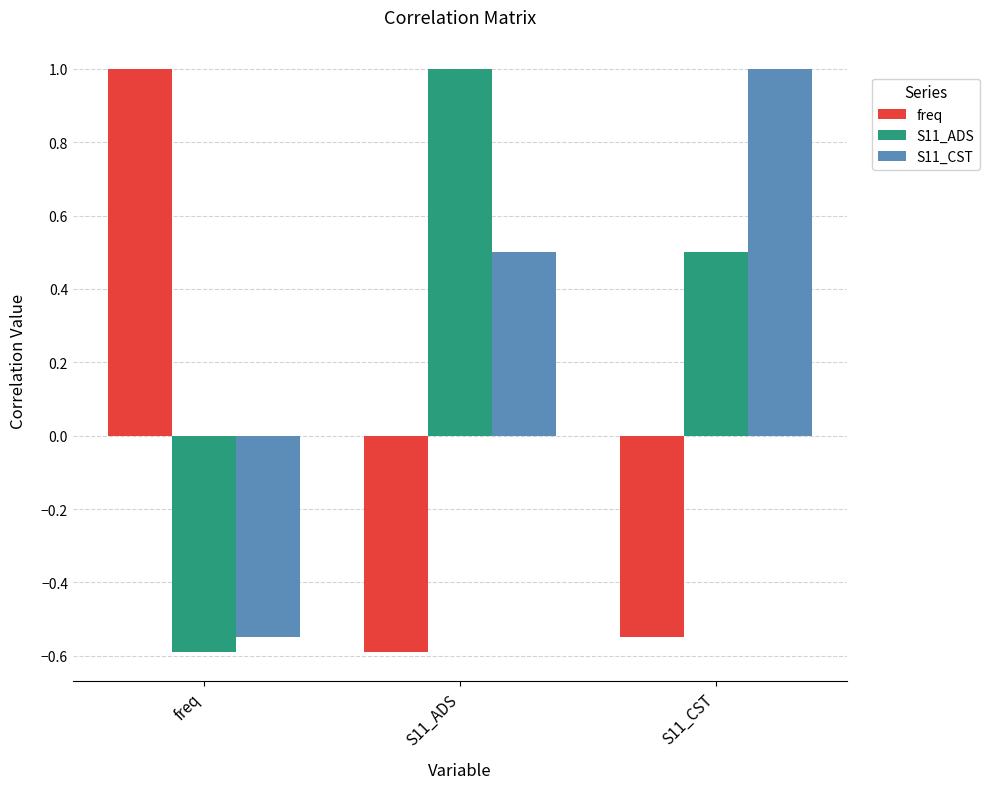

What is the spread (max minus min) of values at S11_ADS?

1.6